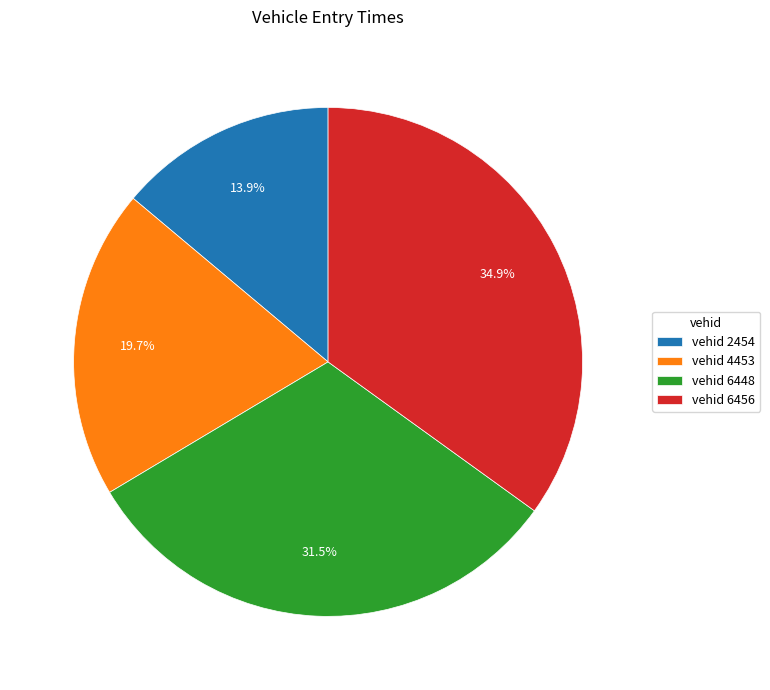

Which slice is the smallest?

vehid 2454